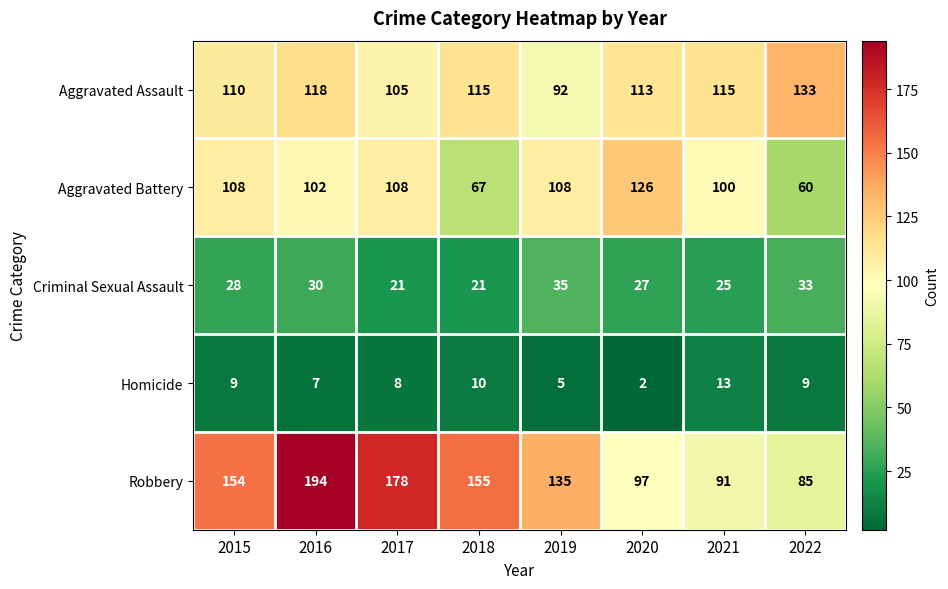

Which series has the largest range (max minus min)?

Robbery